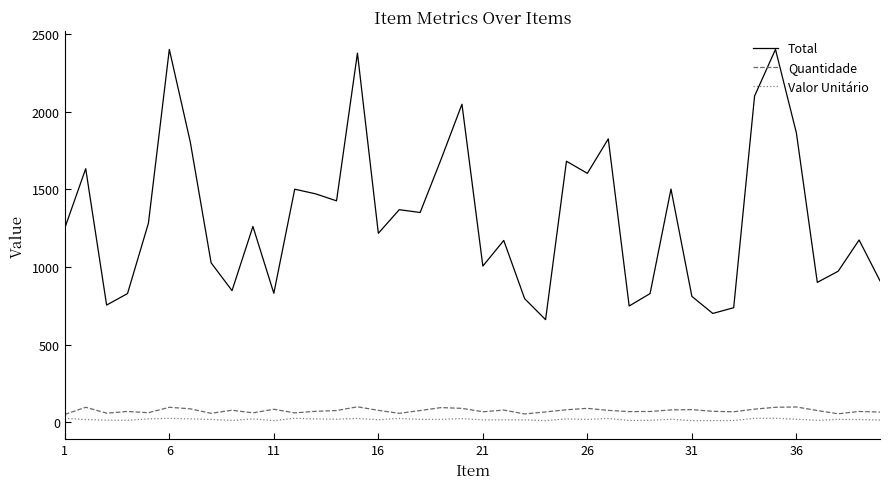

True or false: Total and Quantidade intersect in this chart.

False